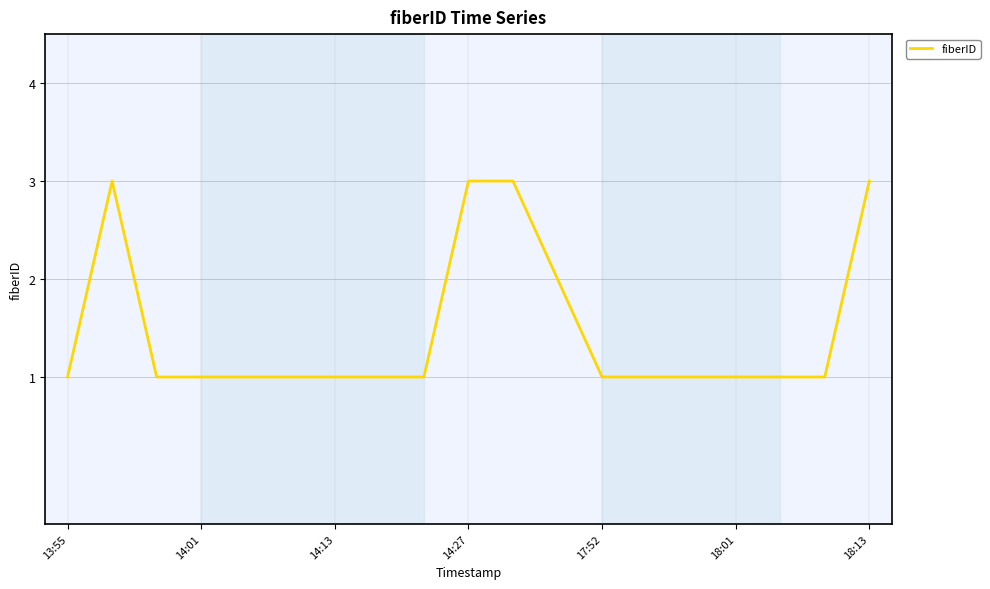

What is the maximum value shown in the chart?

3